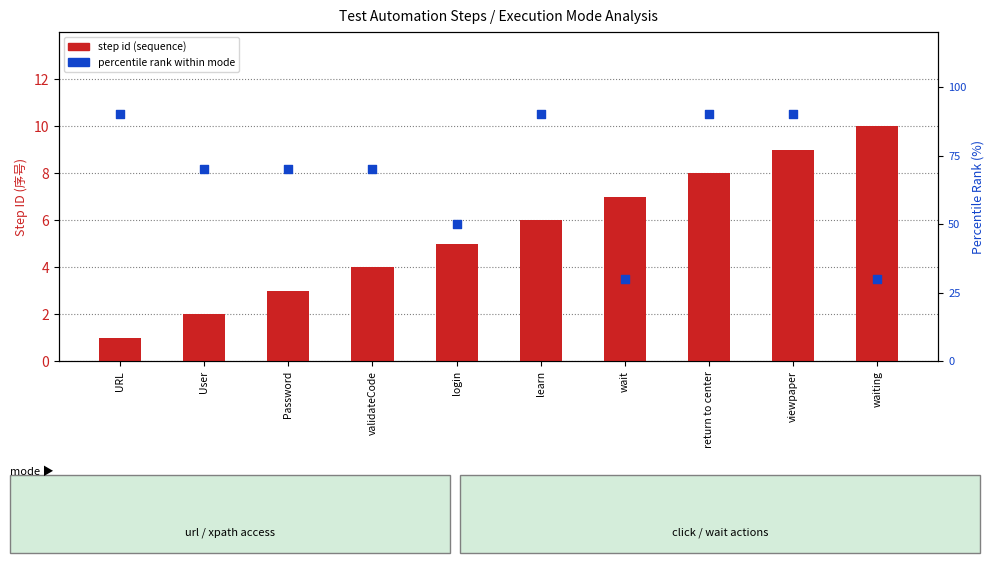

Which series reaches the maximum Y coordinate?

percentile rank